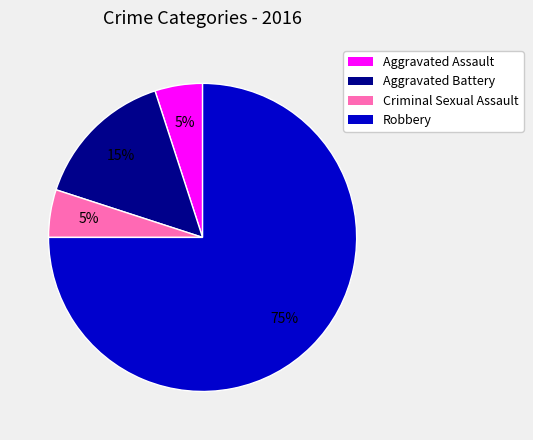

Approximately how many times larger is the value at Criminal Sexual Assault compared to Robbery?

0.1